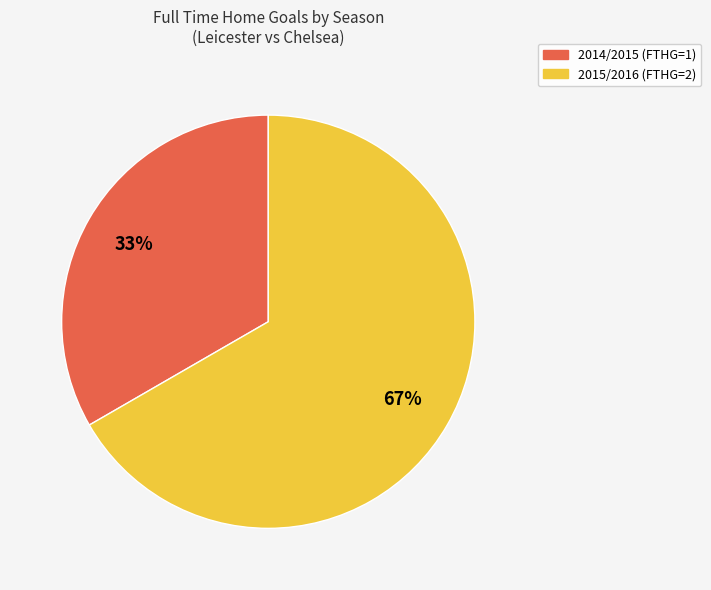

Count the number of slices in the pie.

2